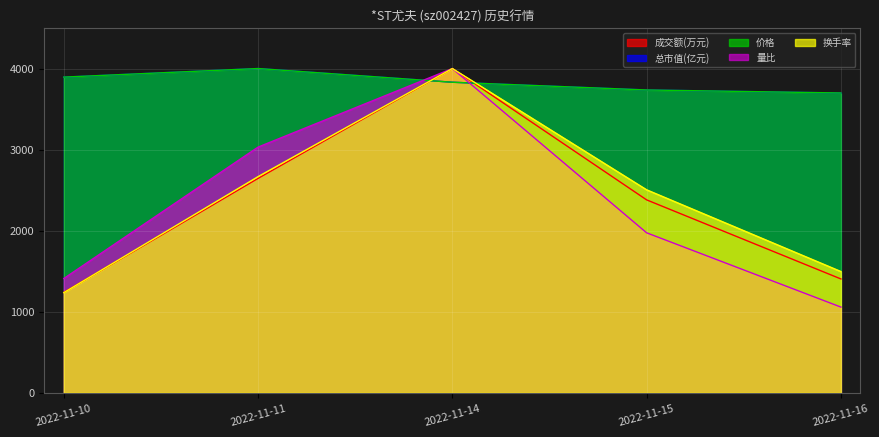

True or false: 价格 has more than 1 points higher than both neighbors.

False